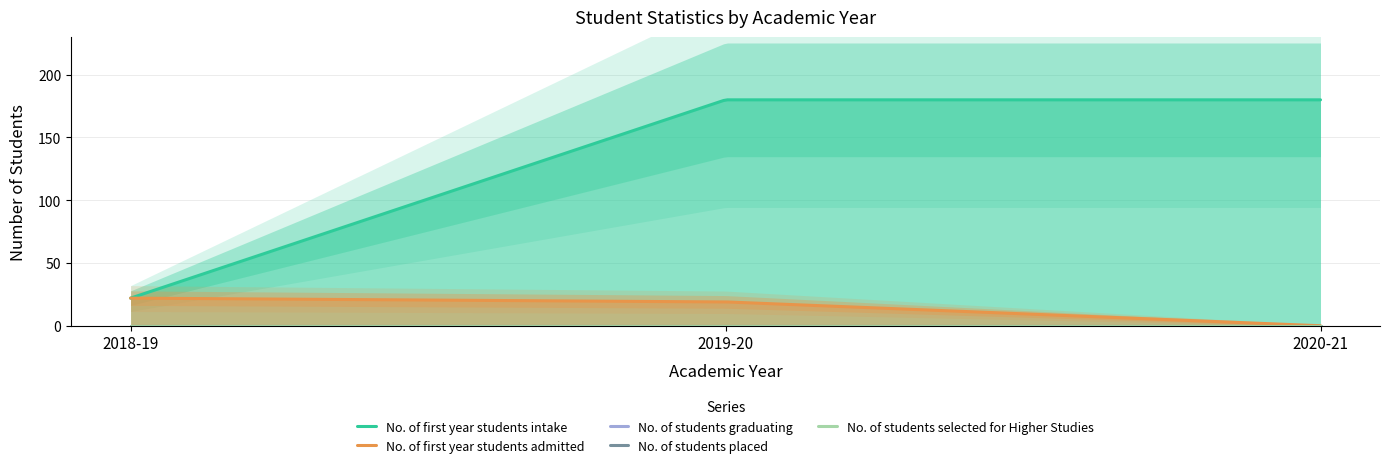

Reading left to right, transcribe all the data shown in this chart.

No. of first year students intake: 22	180	180
No. of first year students admitted: 22	19	0
No. of students graduating: 0	0	0
No. of students placed: 0	0	0
No. of students selected for Higher Studies: 0	0	0